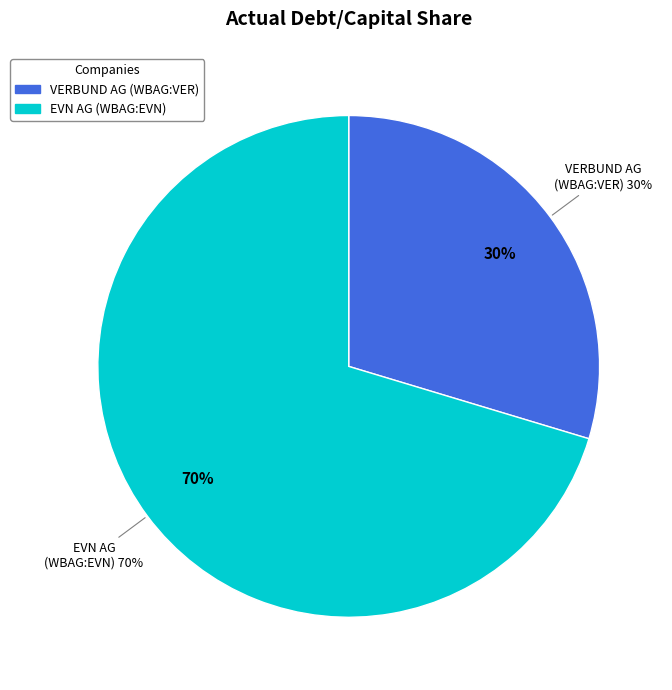

True or false: VERBUND AG (WBAG:VER) accounts for 30% of the total.

True